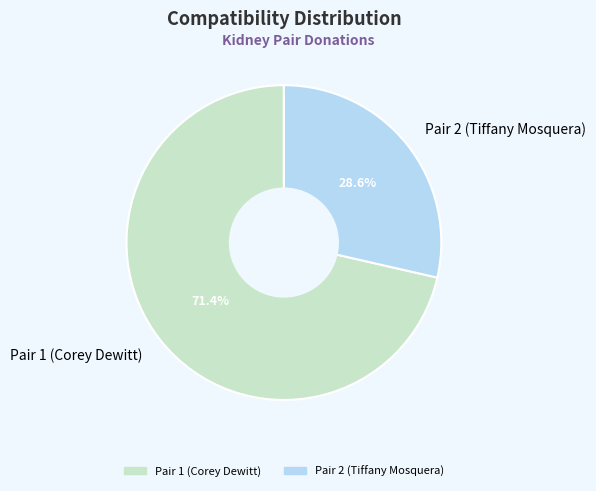

Which slice is the smallest?

Pair 2 (Tiffany Mosquera)